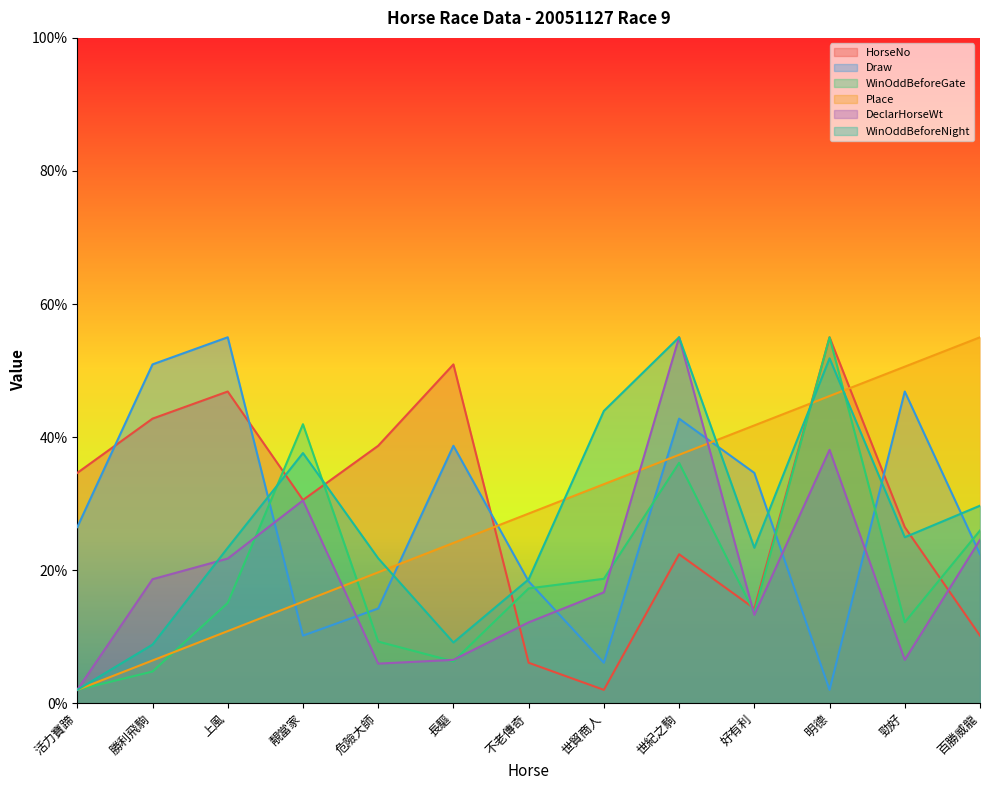

What is the sum of the DeclarHorseWt values at 勝利飛駒 and 上風?

40.4